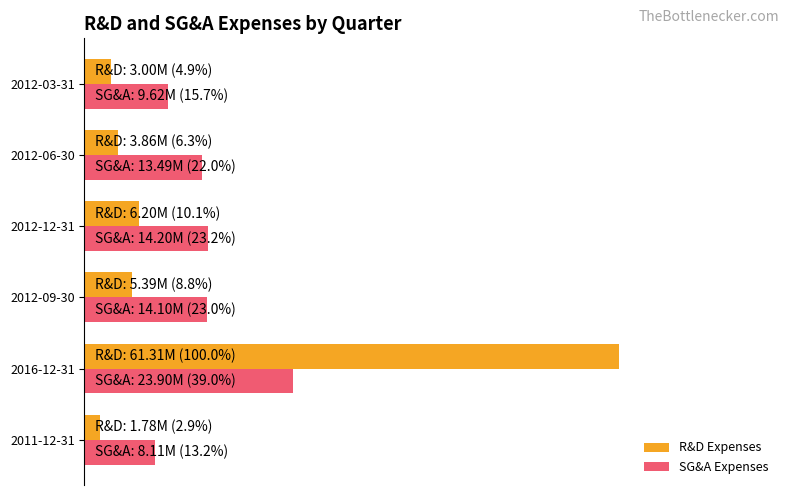

At how many categories does at least one series exceed 70?

1